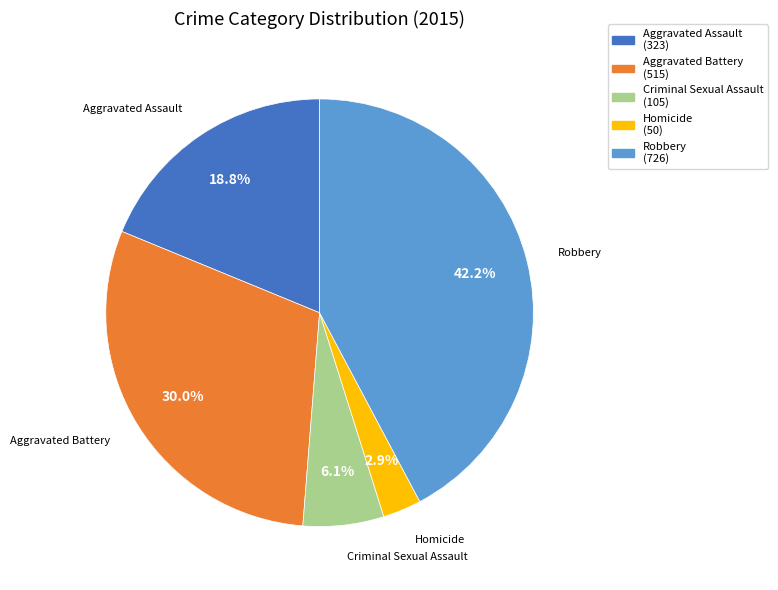

Which category has the smallest portion of the pie?

Homicide